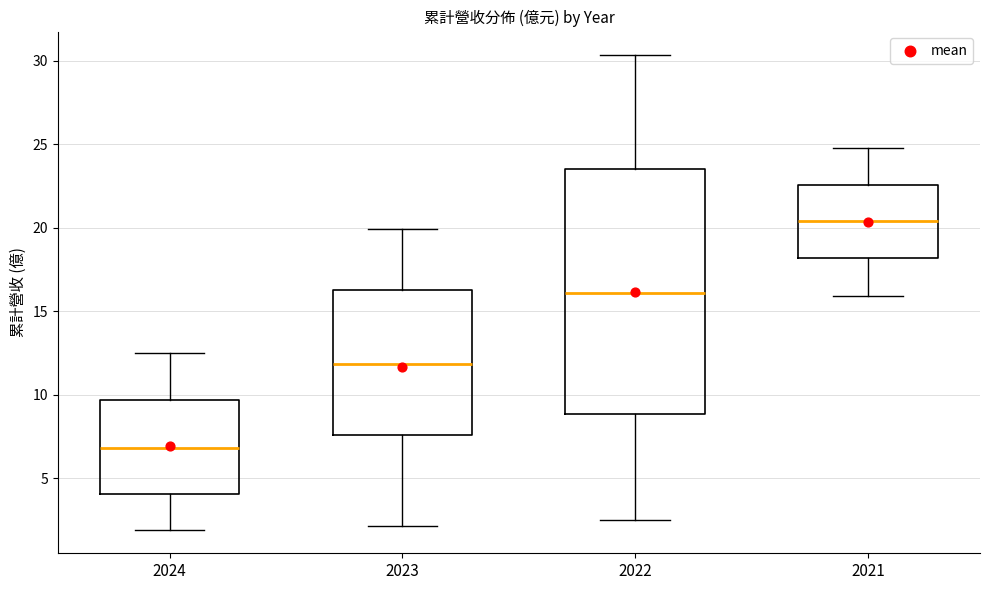

Reading left to right, read every box against the y-axis: the position of its median line, the range the box covers, and the ends of its whiskers. The values are not printed on the chart, so give them approximately, as read against the axis.

2024: median 7.0, box 4.0 to 9.5, whiskers 2.0 to 12.5
2023: median 12.0, box 7.5 to 16.5, whiskers 2.0 to 20.0
2022: median 16.0, box 9.0 to 23.5, whiskers 2.5 to 30.5
2021: median 20.5, box 18.0 to 22.5, whiskers 16.0 to 25.0